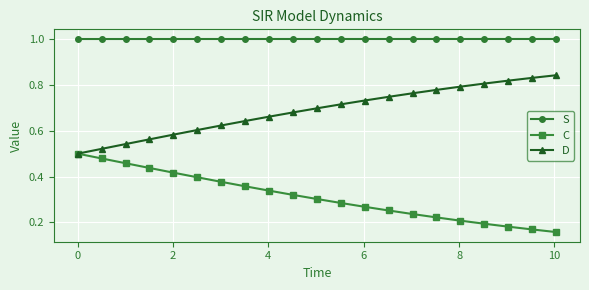

At how many categories does at least one series exceed 0?

21